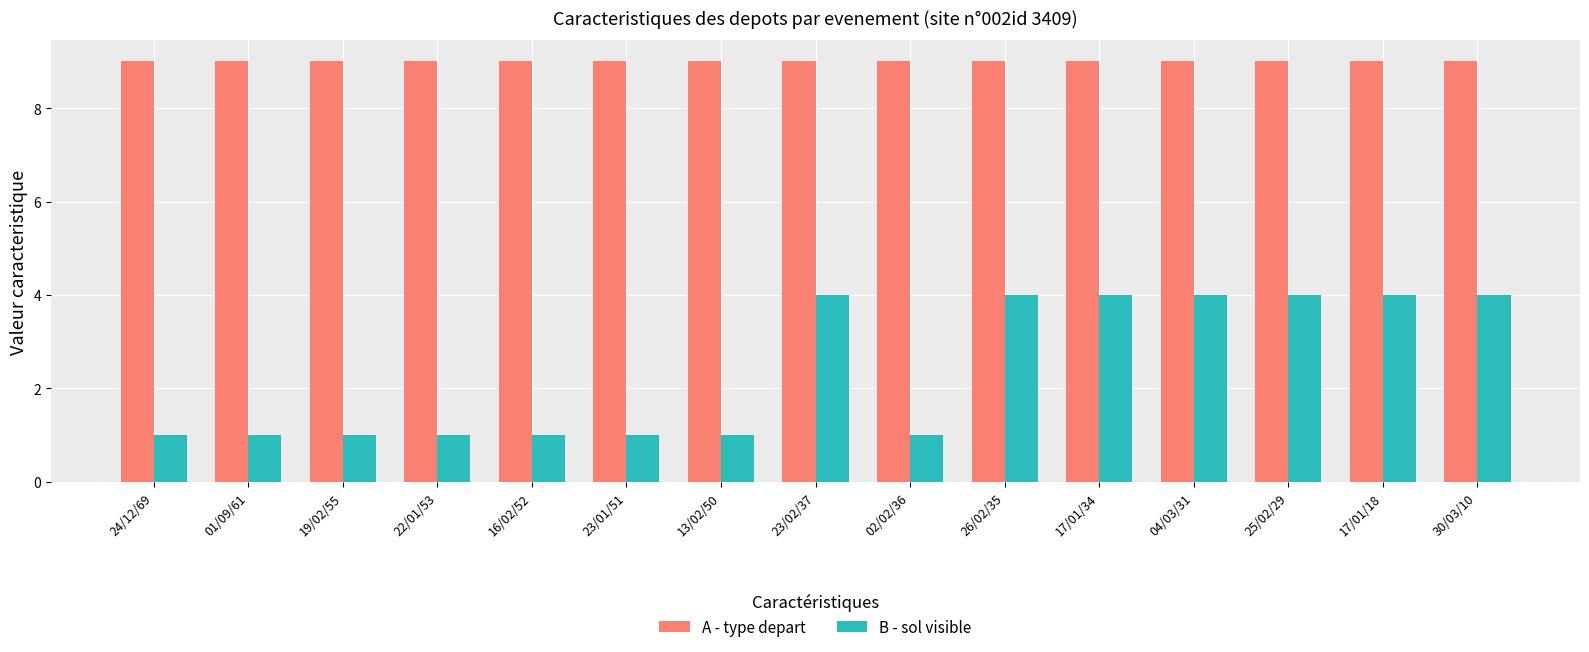

Reading left to right, extract all data points from this chart.

A - type depart: 9	9	9	9	9	9	9	9	9	9	9	9	9	9	9
B - sol visible: 1	1	1	1	1	1	1	4	1	4	4	4	4	4	4